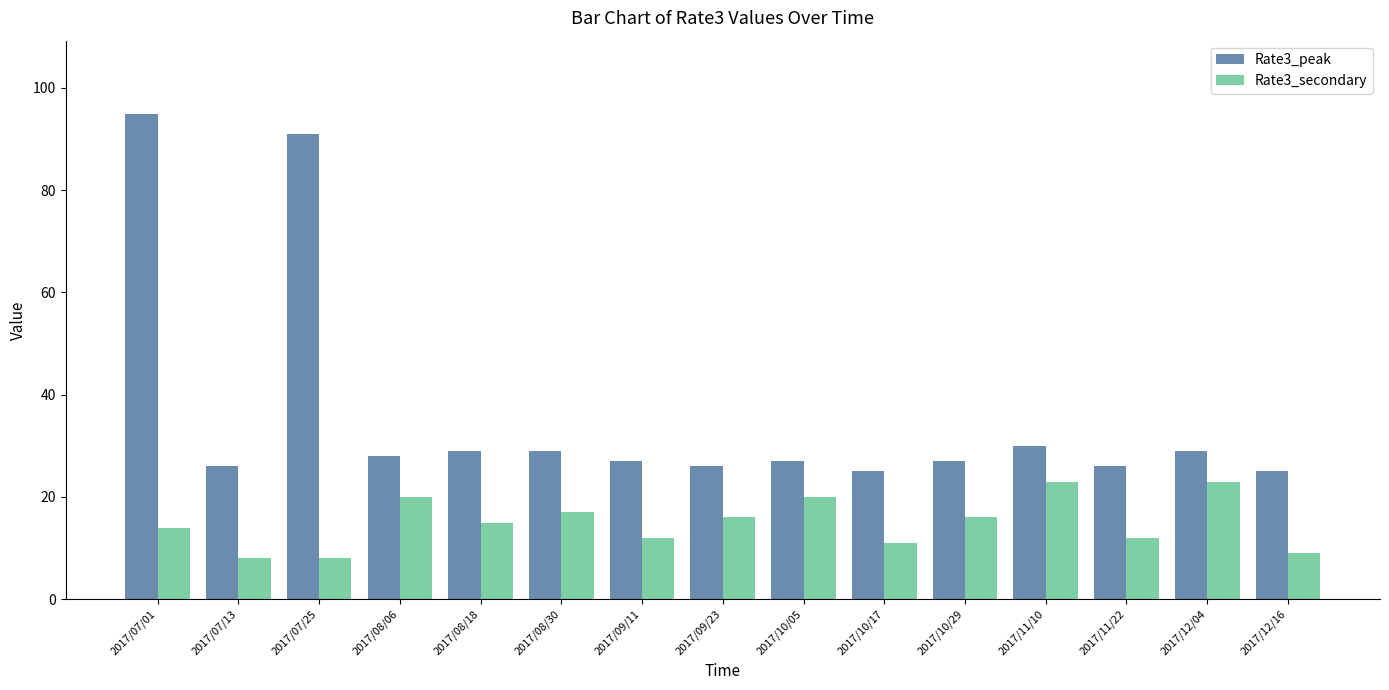

At which label does Rate3_secondary first exceed 15?

2017/08/06